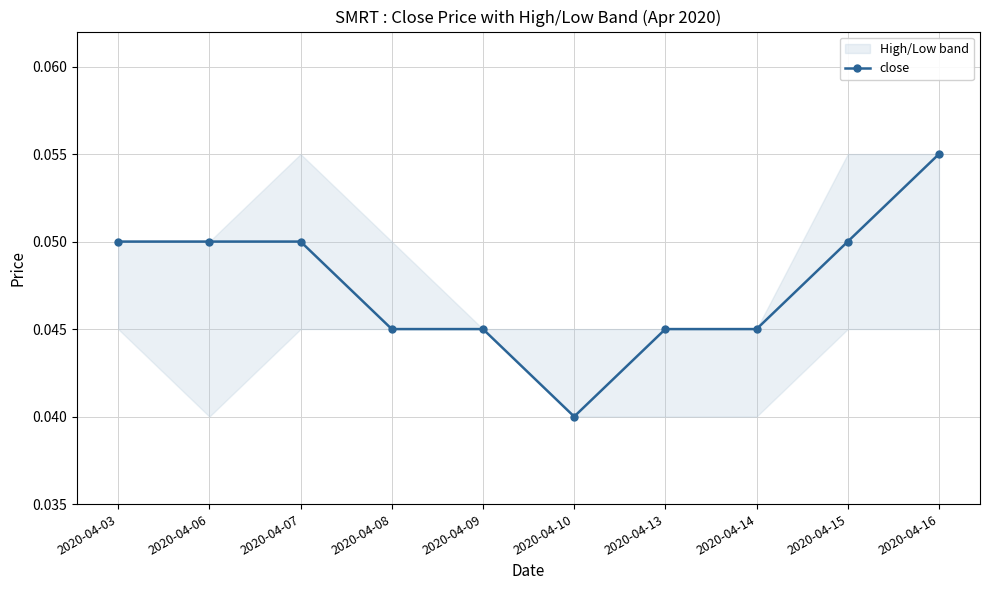

Rank the categories by value from lowest to highest.

2020-04-10, 2020-04-08, 2020-04-09, 2020-04-13, 2020-04-14, 2020-04-03, 2020-04-06, 2020-04-07, 2020-04-15, 2020-04-16